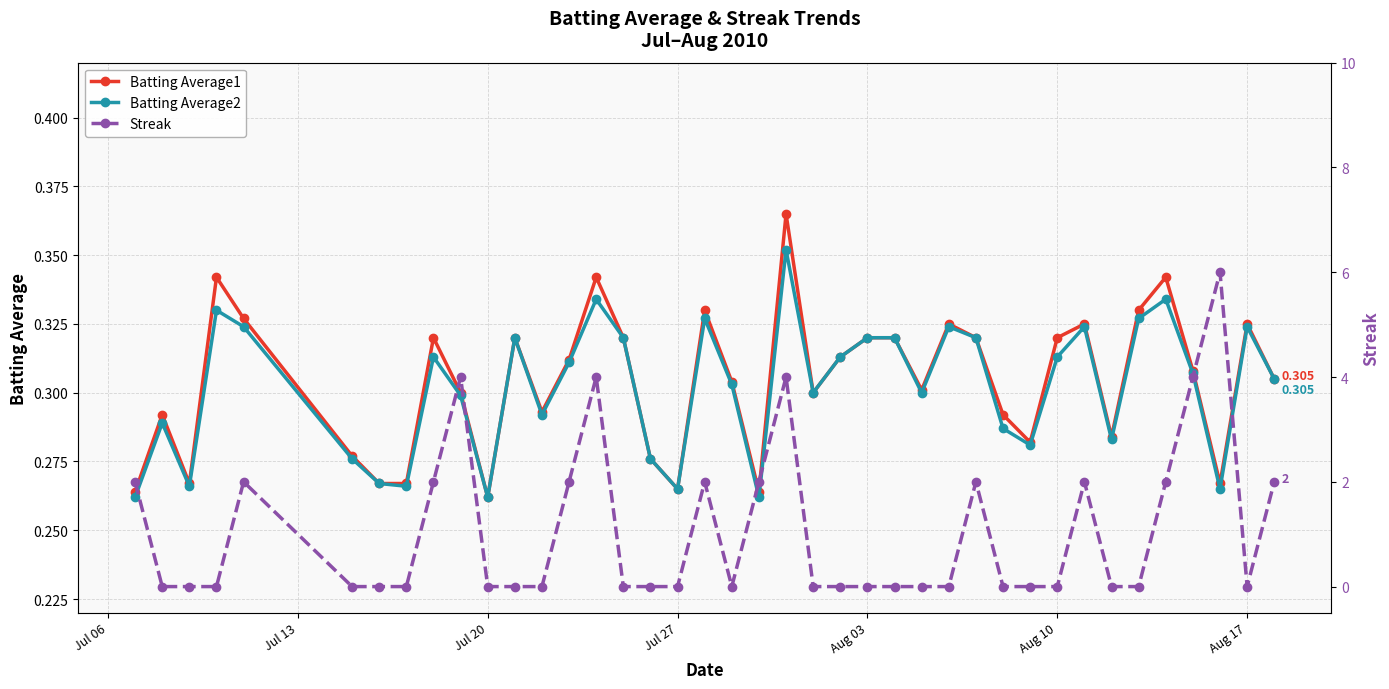

Does the chart display data point markers on the line(s)?

Yes